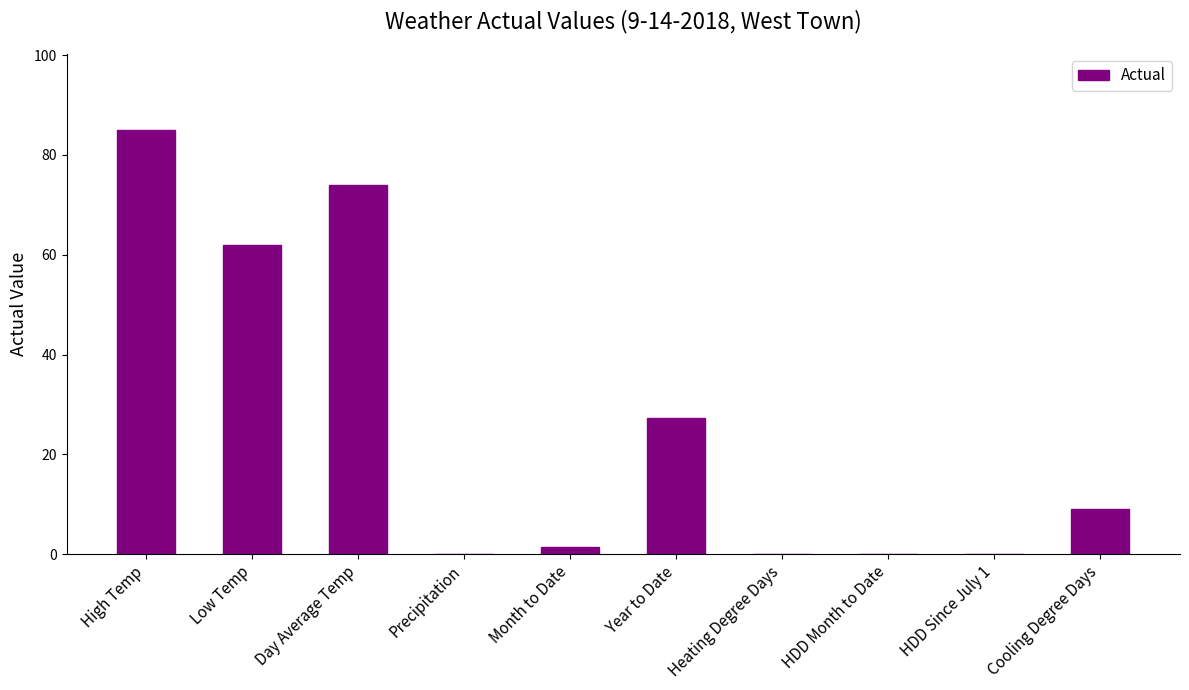

What is the greatest value displayed?

85.0